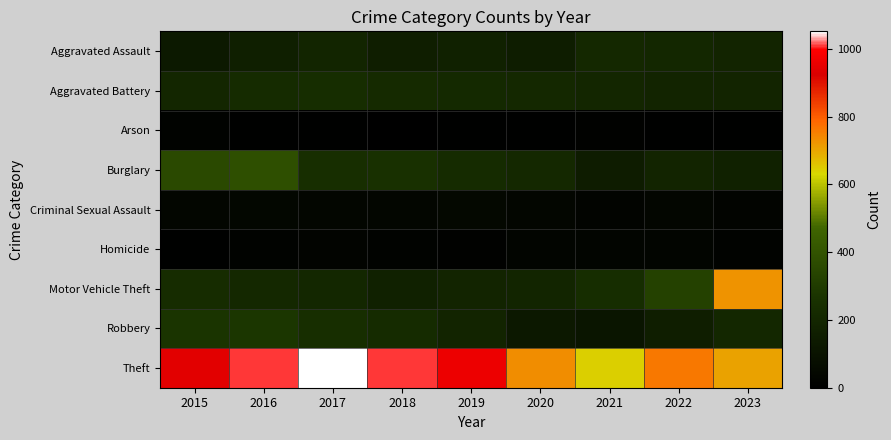

Between 2015 and 2022, which series saw the biggest shift?

Theft